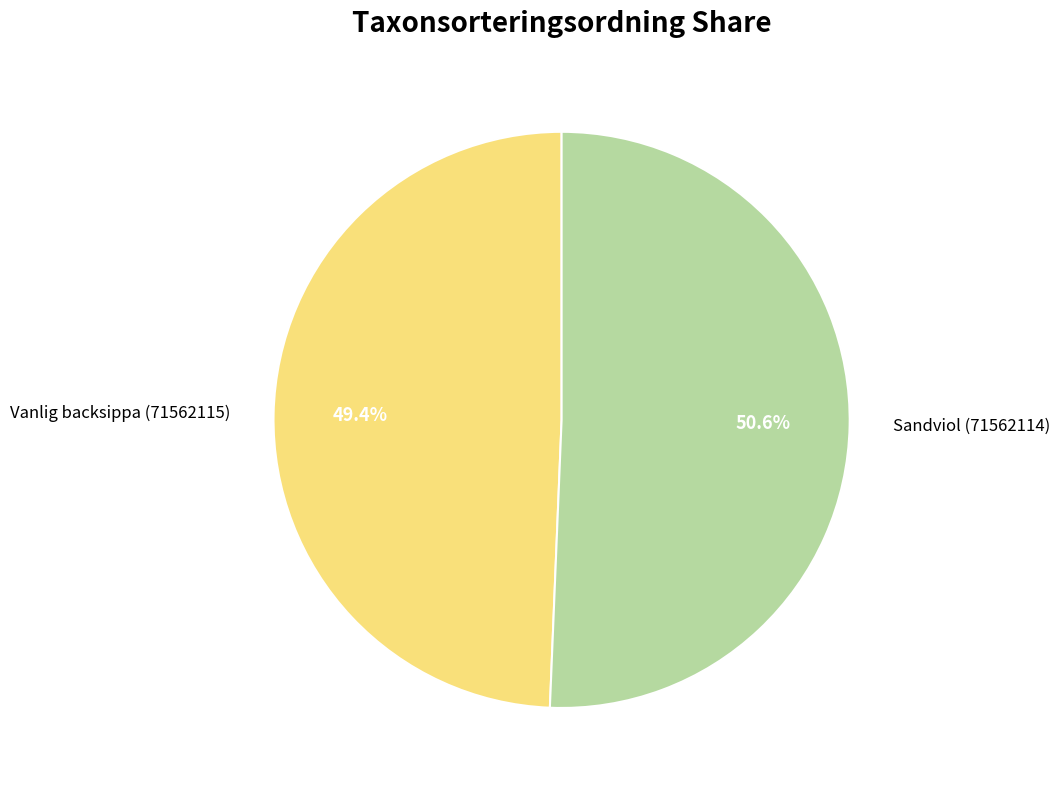

Approximately how many times larger is the value at Sandviol (71562114) compared to Vanlig backsippa (71562115)?

1.0